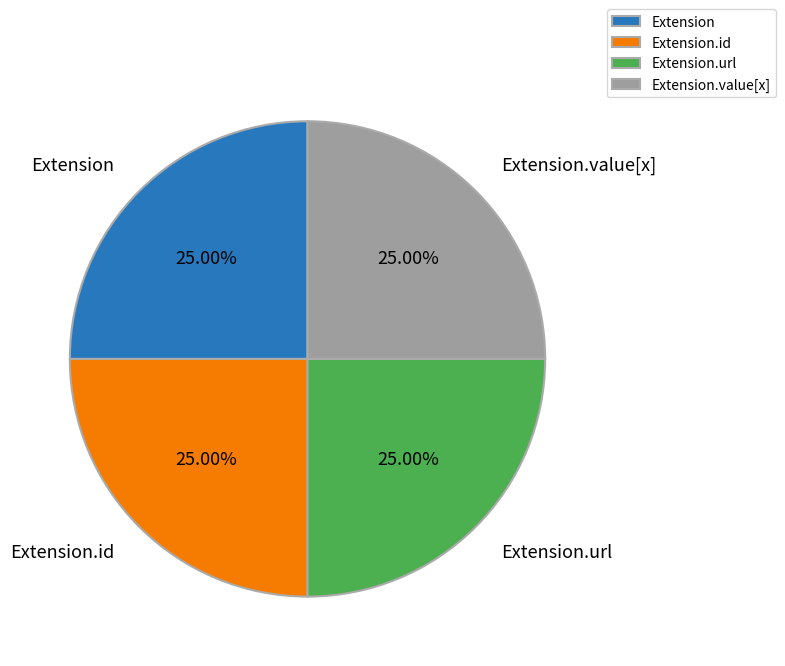

To the nearest percent, what is the average slice percentage?

25%